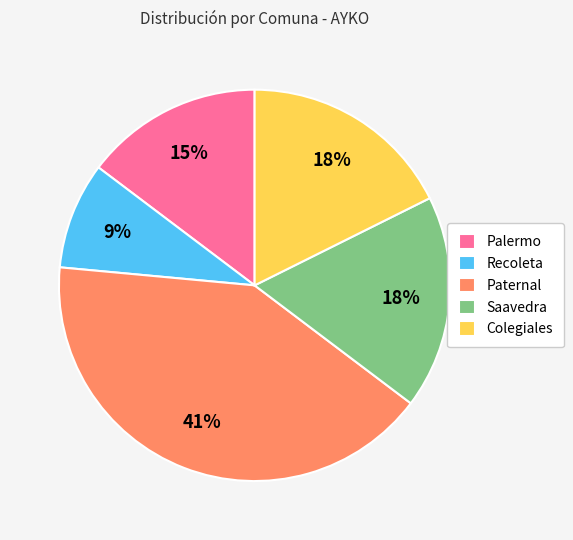

To the nearest percent, what is the difference between the Palermo and Recoleta slice percentages?

6%